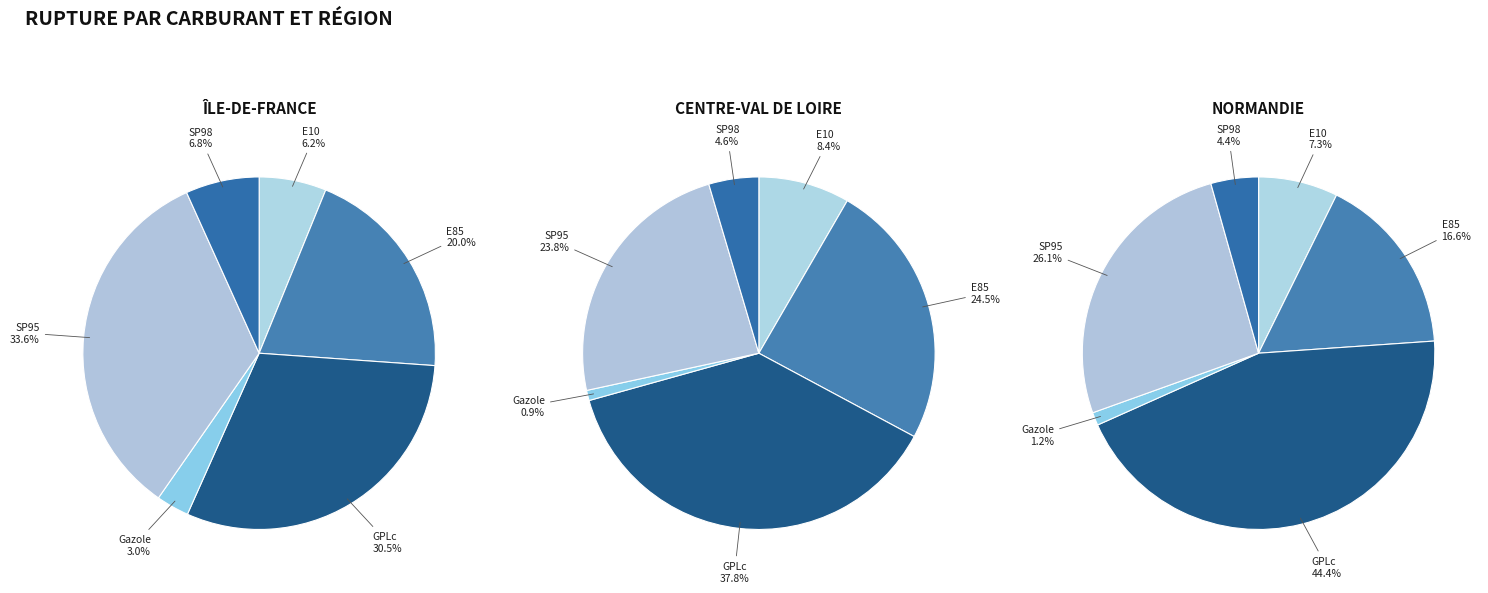

Does SP95 represent more than half of the total?

No